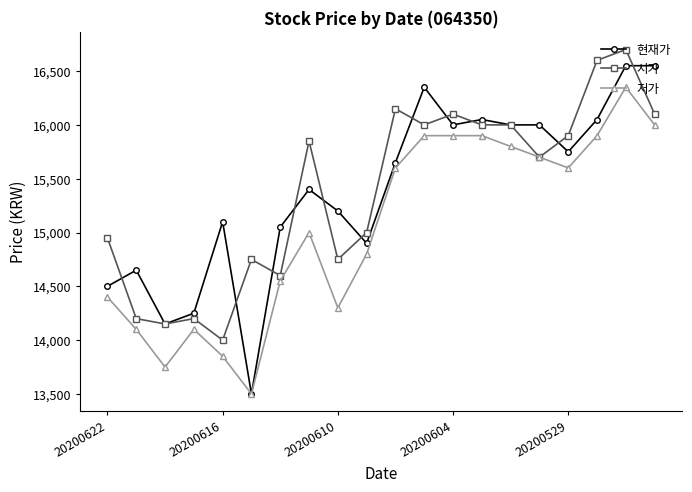

True or false: 현재가 has more than 2 interior local peaks.

True